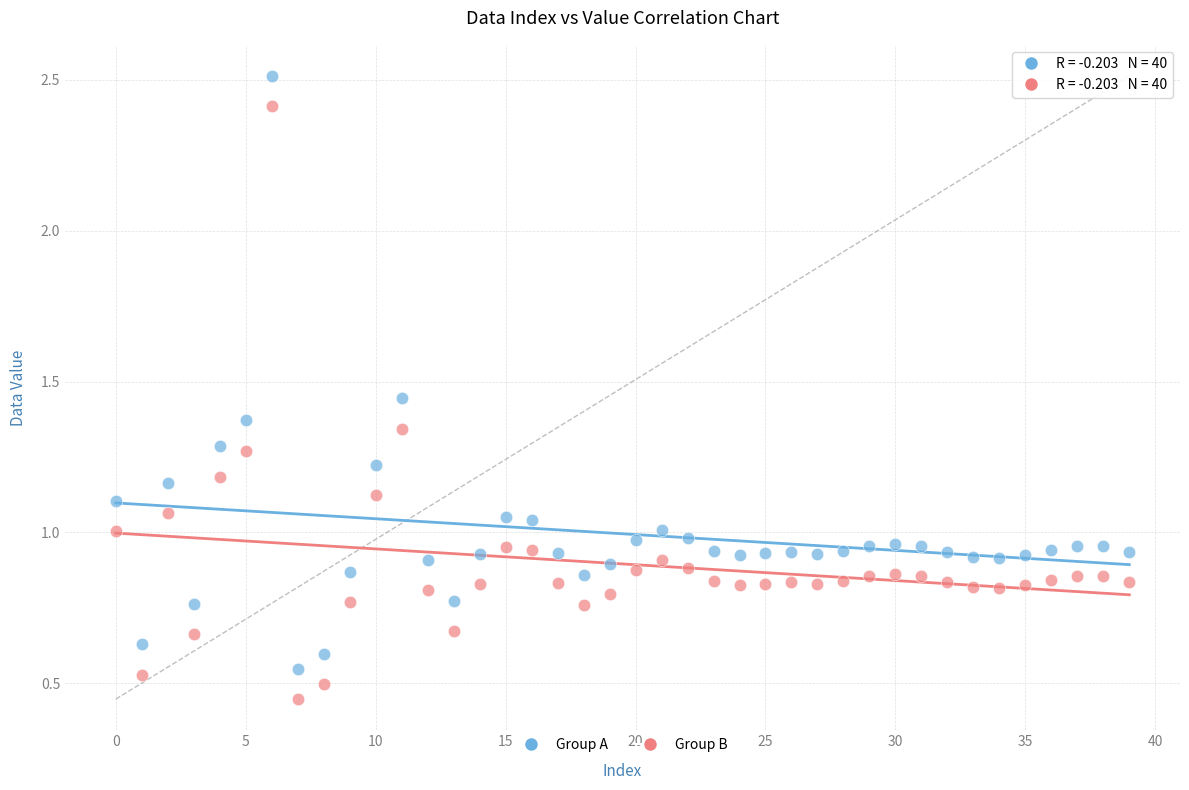

Which series reaches the maximum Y coordinate?

Group A